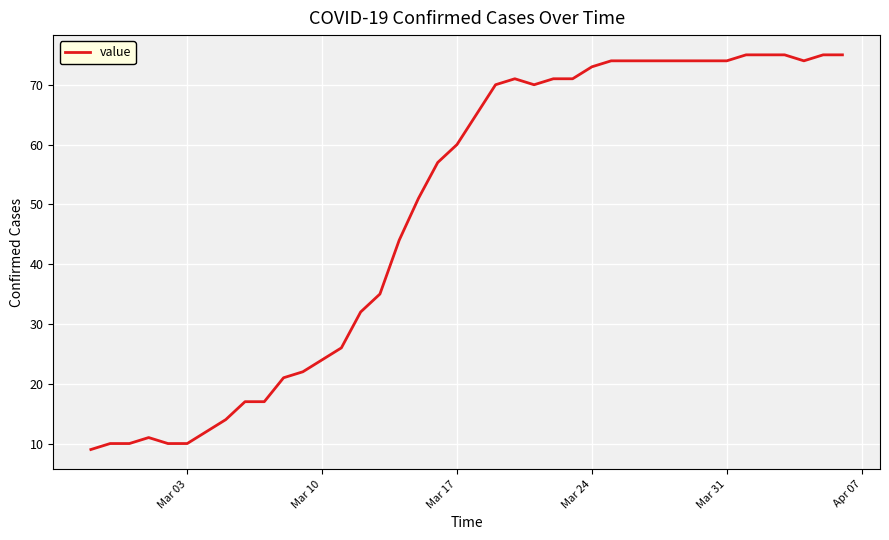

What is the difference between the maximum and minimum values?

66